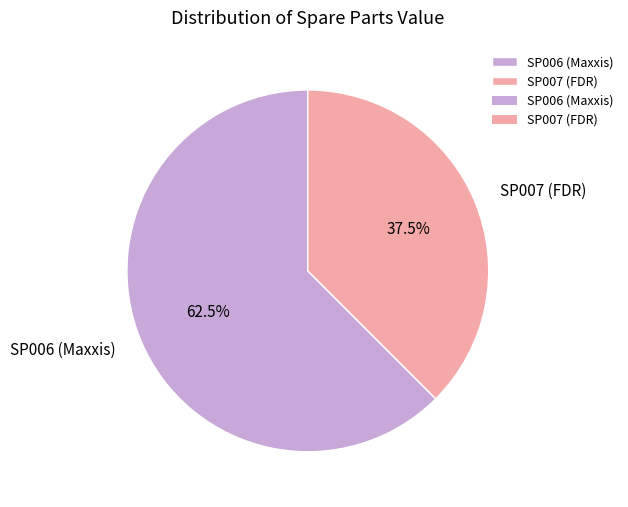

Does SP006 (Maxxis) represent more than half of the total?

Yes